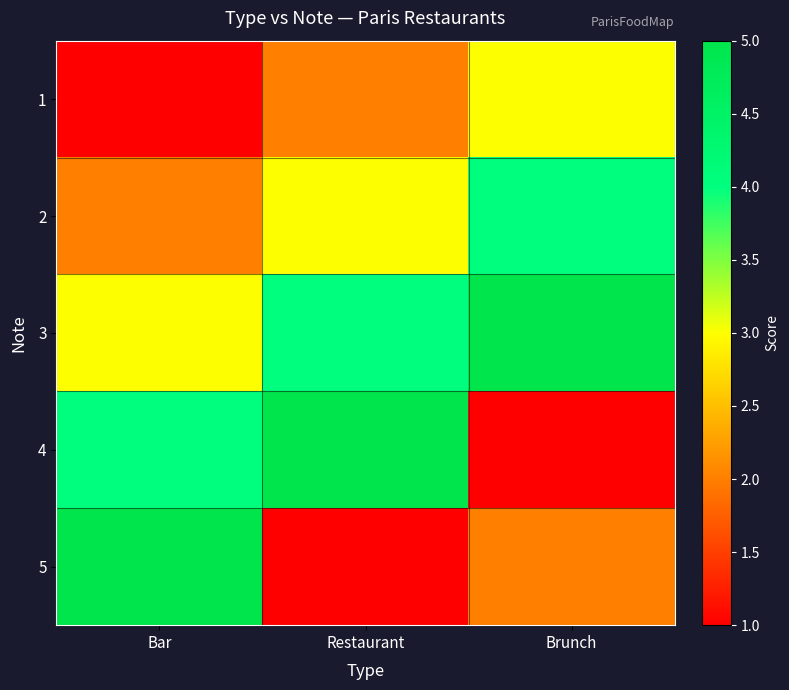

How many distinct data groups are displayed?

5